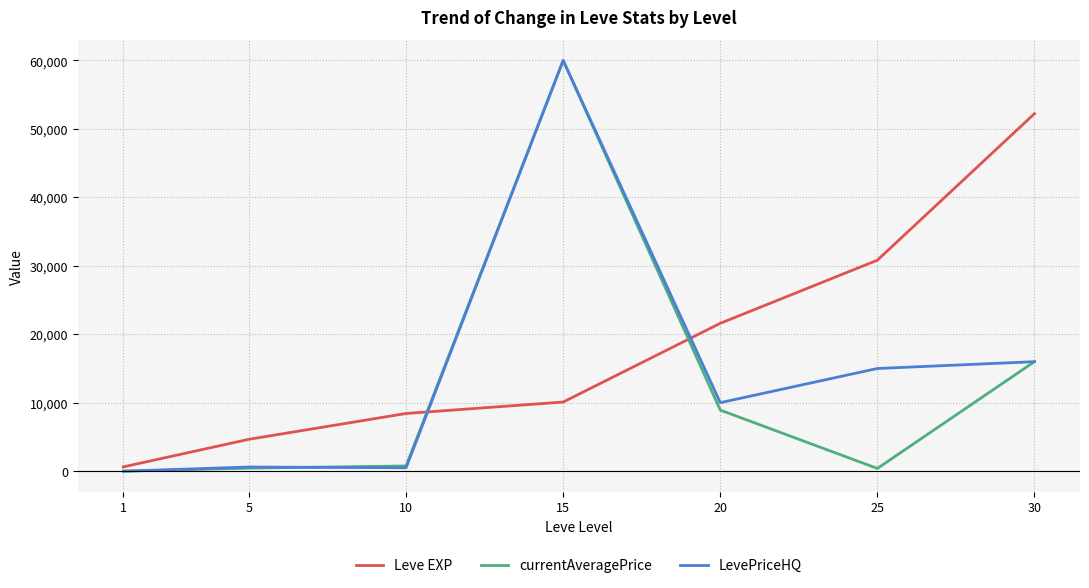

Between 1 and 20, which series saw the biggest shift?

Leve EXP